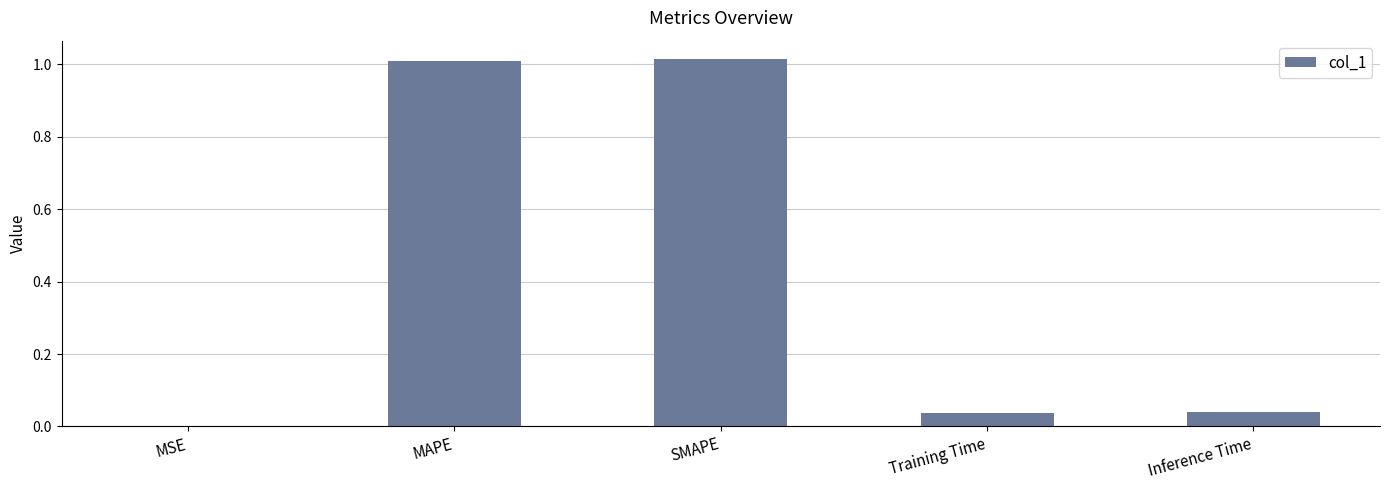

What is the change in value from SMAPE to Training Time?

-1.0